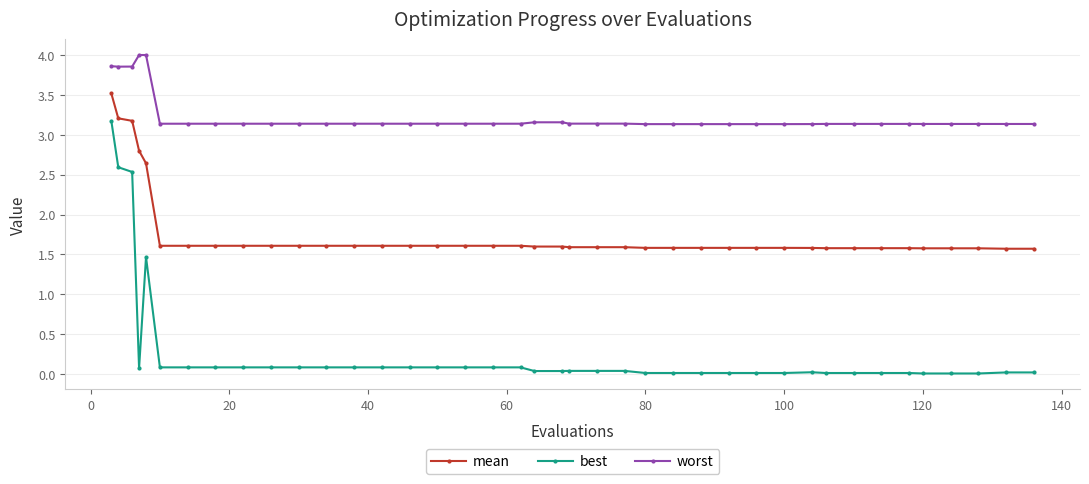

True or false: worst and mean cross at least once.

False